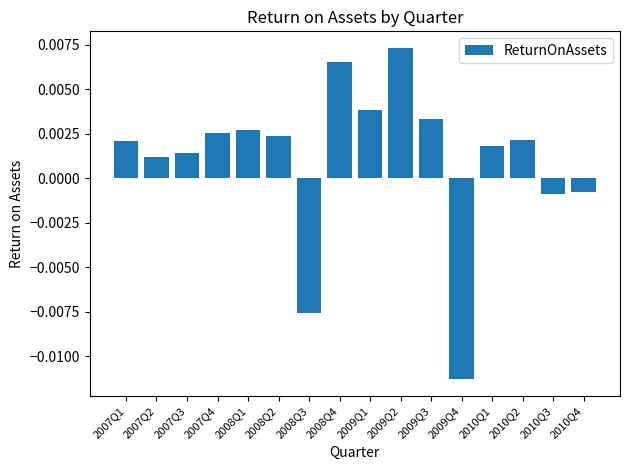

What is the label of the 11th bar from the right?

2008Q2